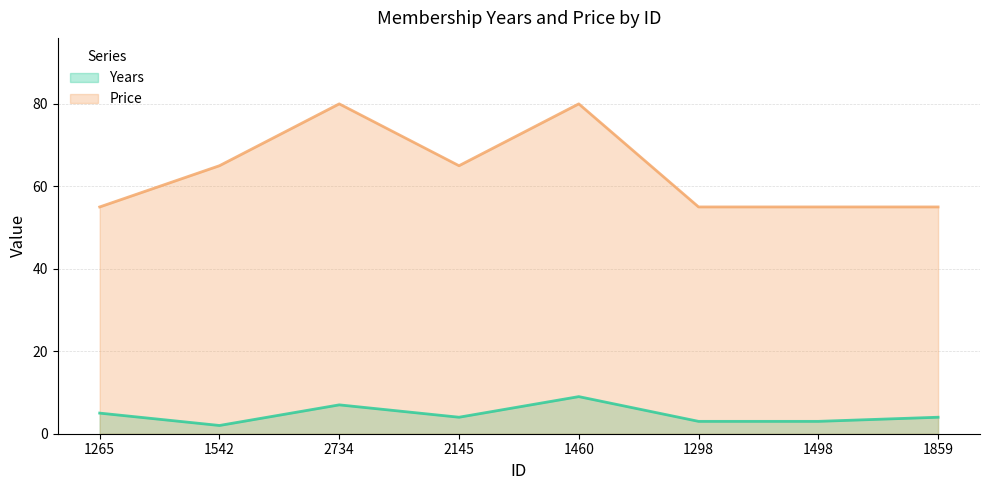

Does the chart display data point markers on the line(s)?

No